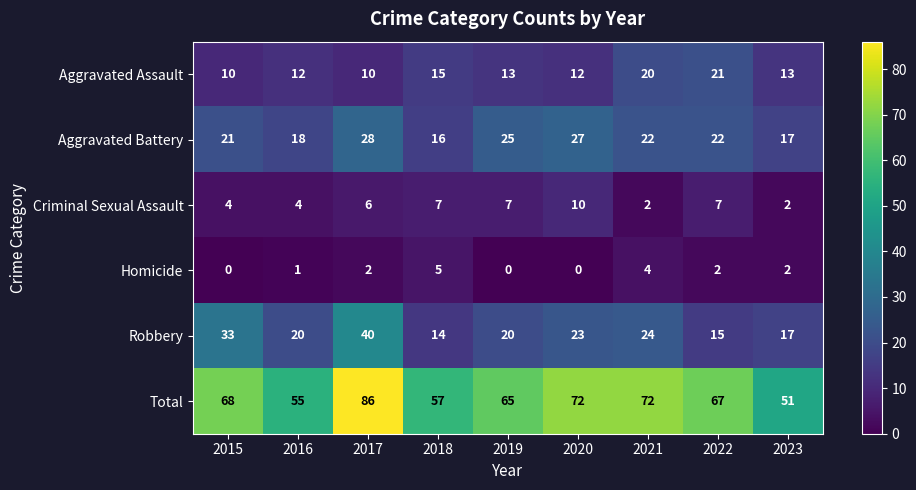

At which label is Aggravated Assault closest to 15?

2018